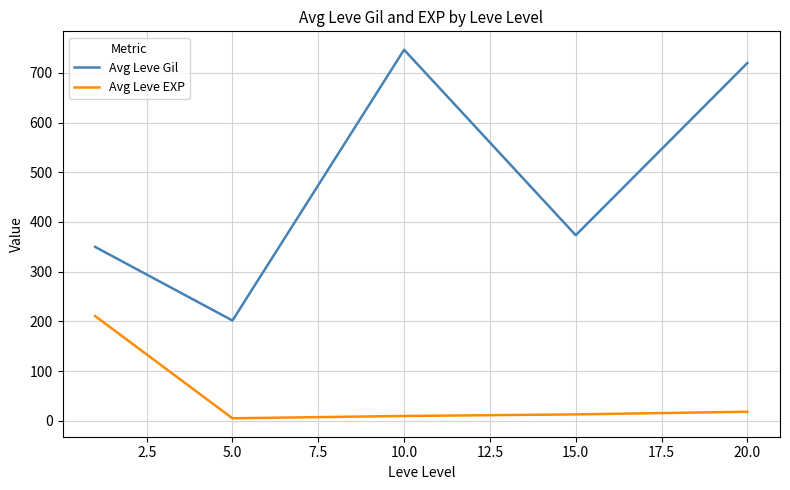

How many values in the Avg Leve EXP series are below 12?

2